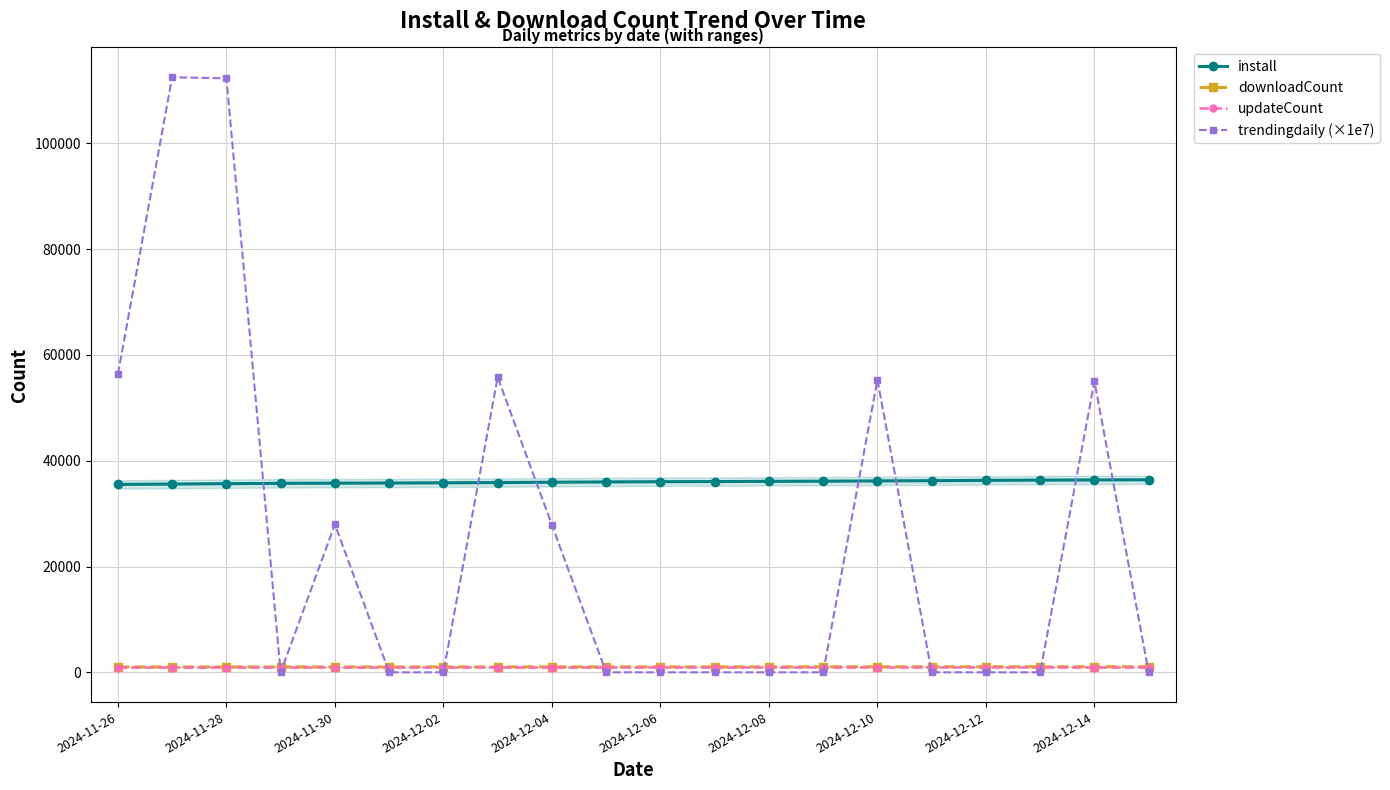

True or false: updateCount and install intersect in this chart.

False